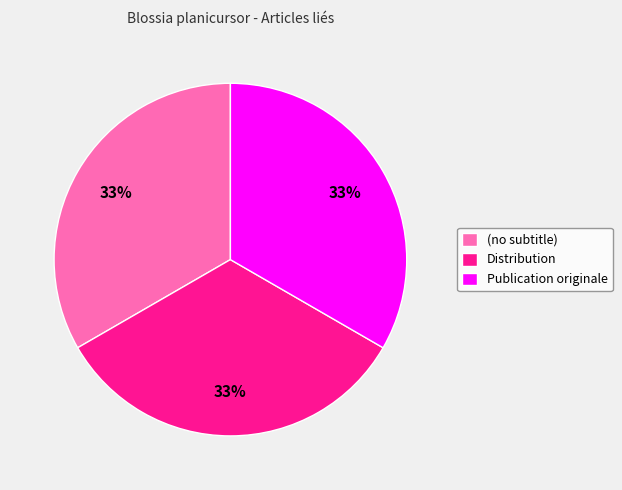

Does (no subtitle) represent more than half of the total?

No